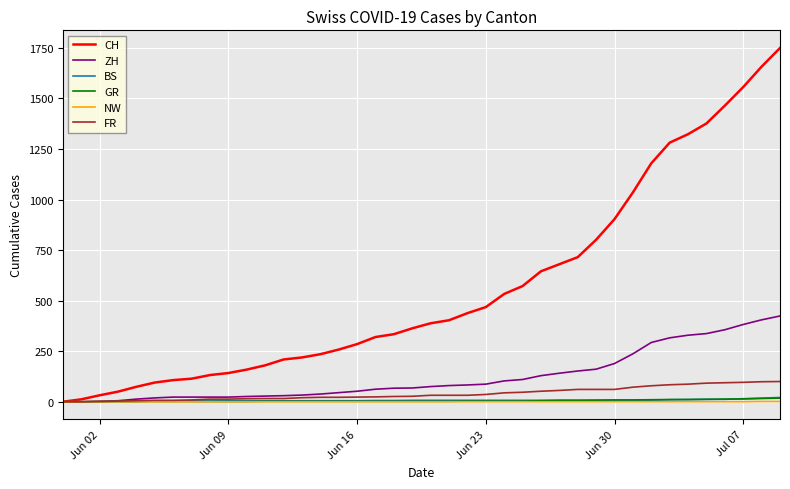

Which series has the largest range (max minus min)?

CH